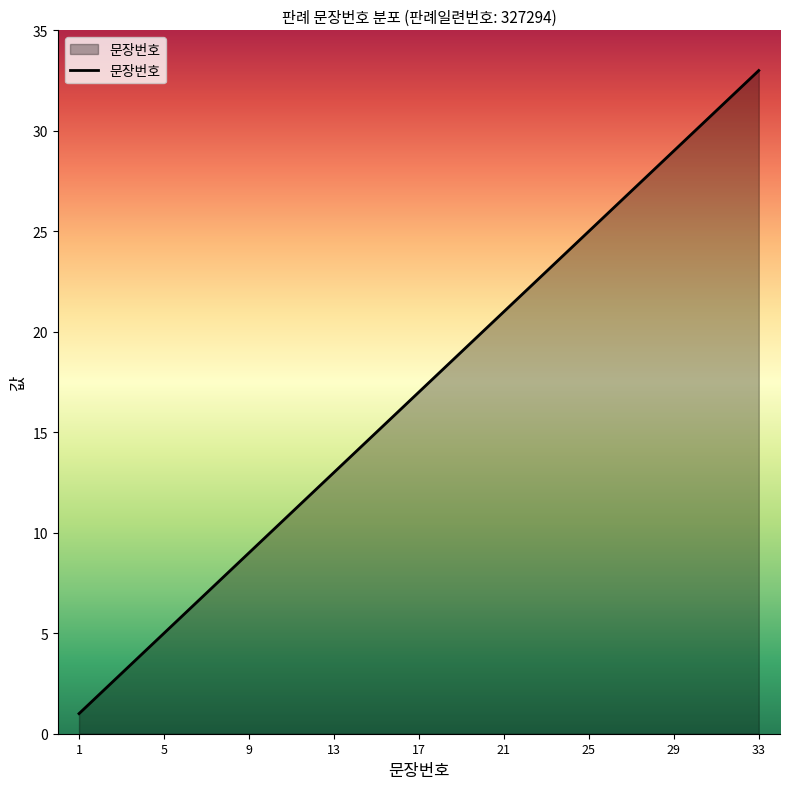

What is the difference between the maximum and minimum values?

32